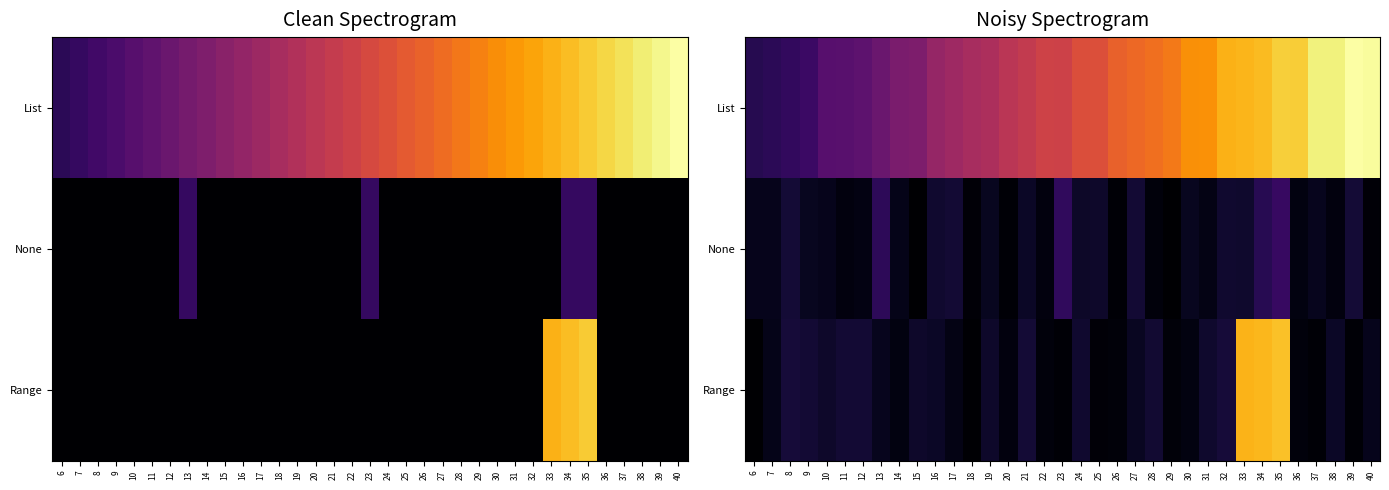

The None series shows 0.2 at 35. True or false?

True